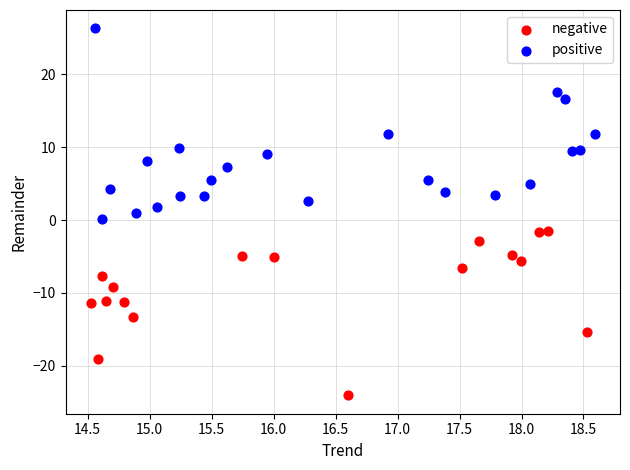

Which series reaches the minimum Y coordinate?

negative